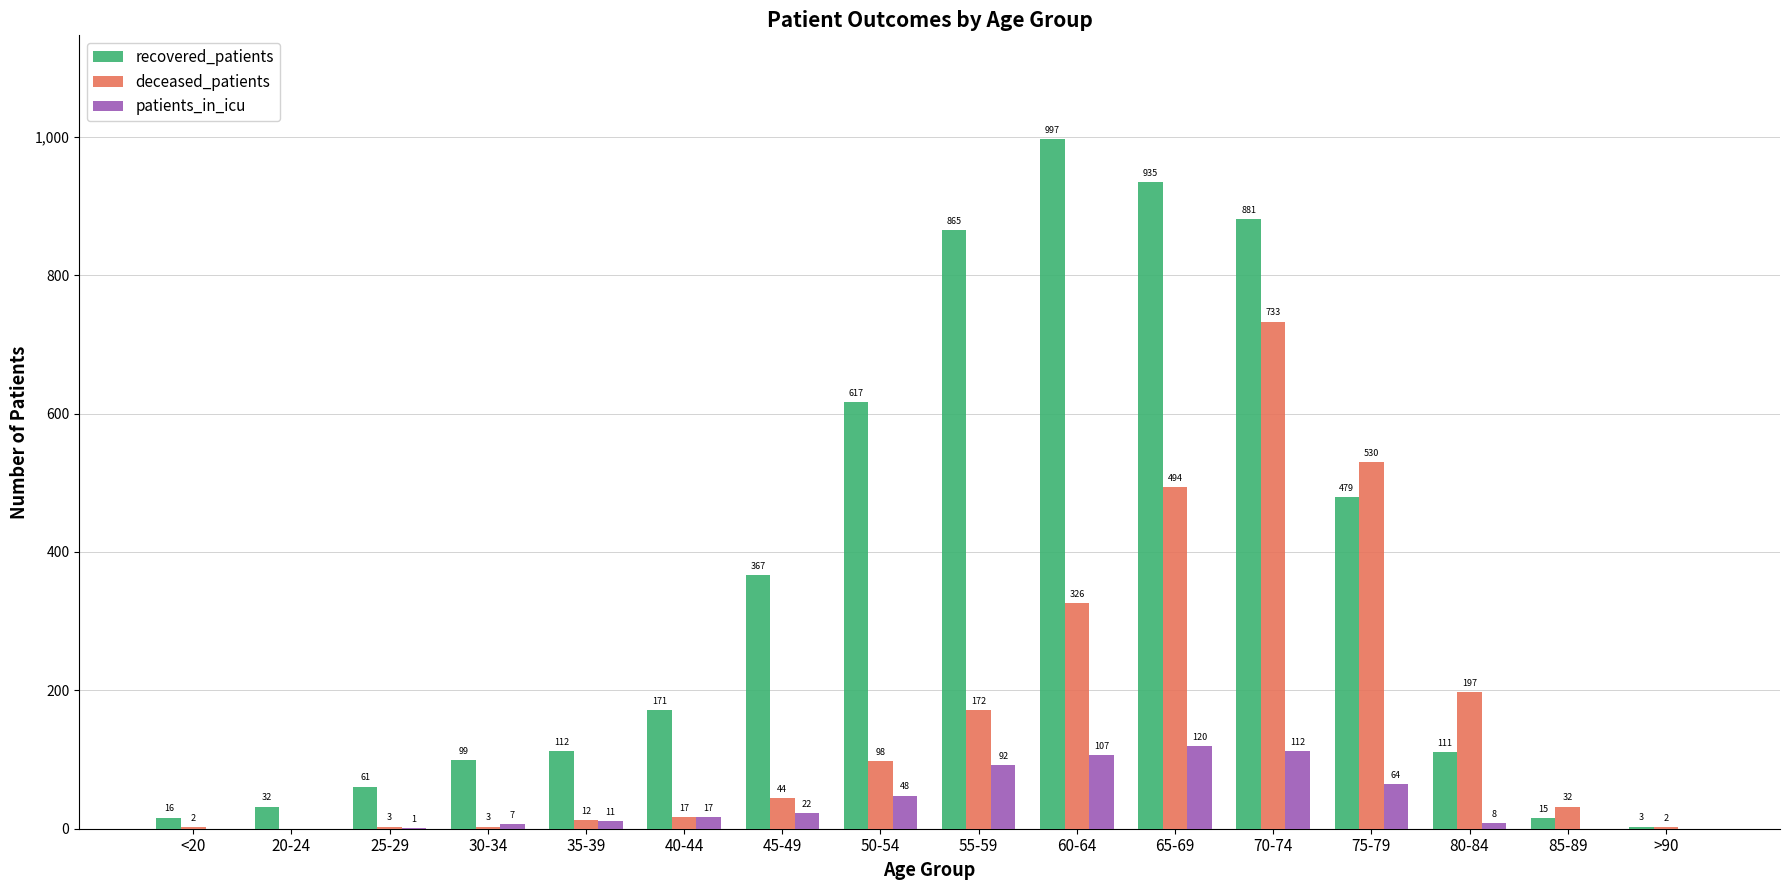

Which category has the highest value across all series?

60-64